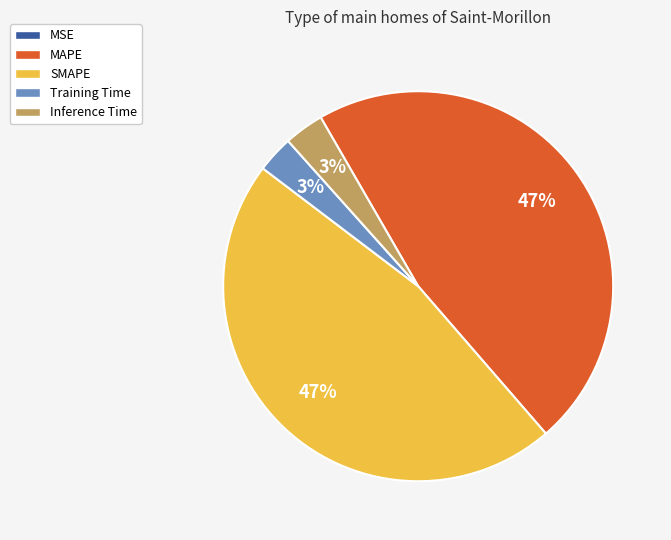

To the nearest percent, what is the difference between the largest and smallest slice percentages?

47%